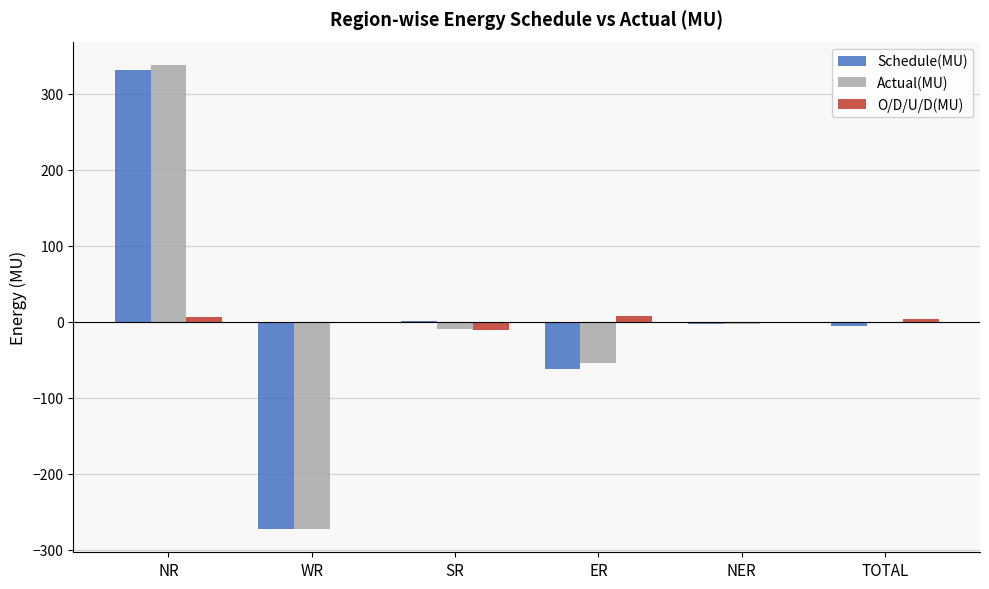

Which category has the highest value across all series?

NR